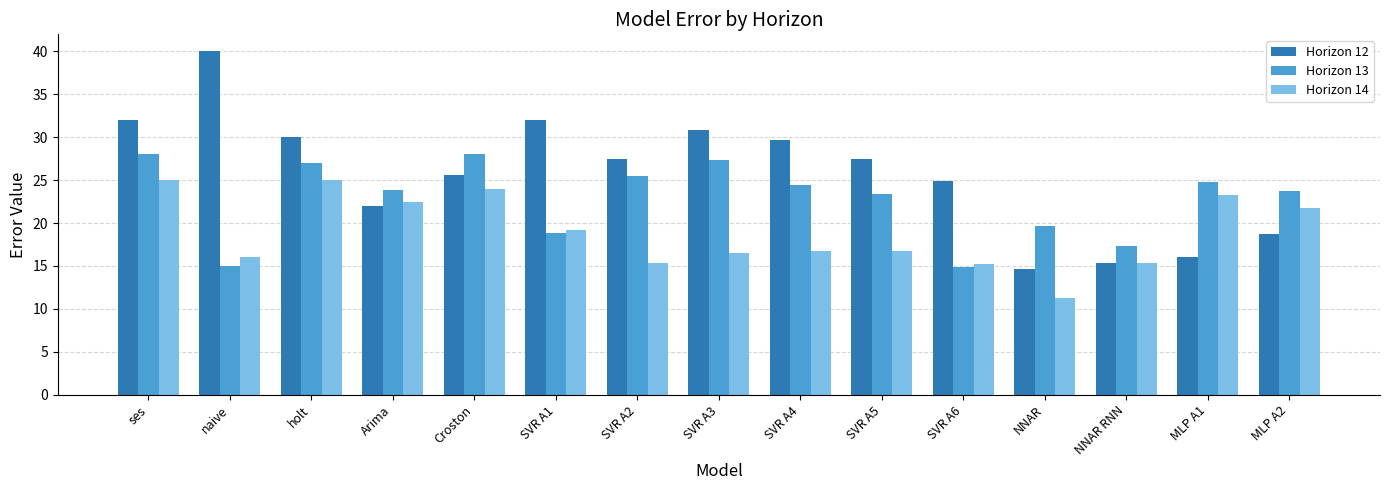

Which series has the largest range (max minus min)?

Horizon 12